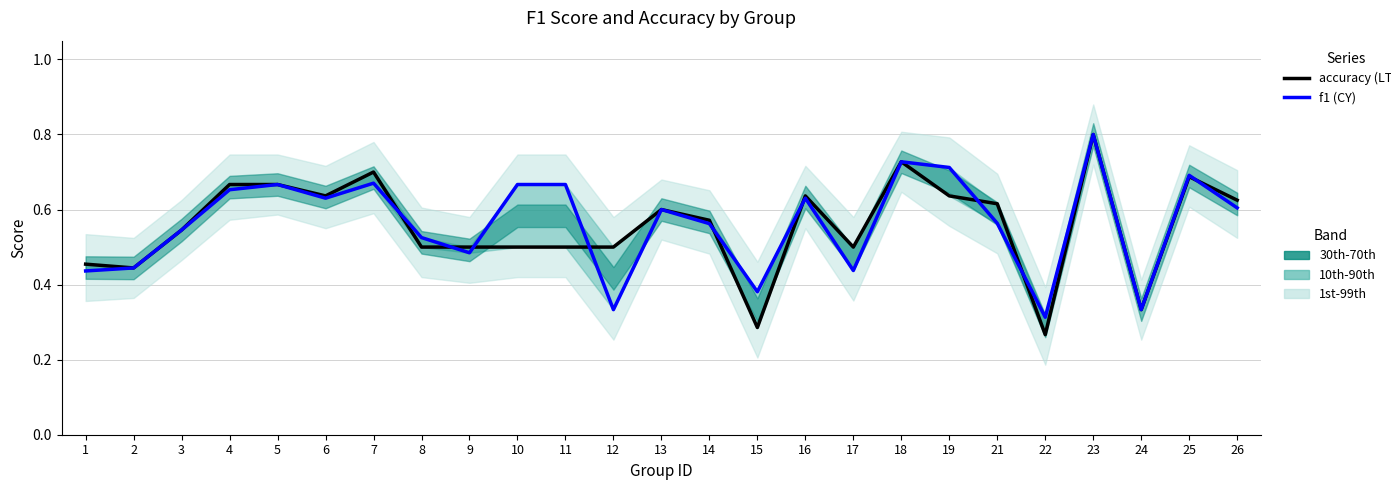

What is the total value across all series at 13?

1.2